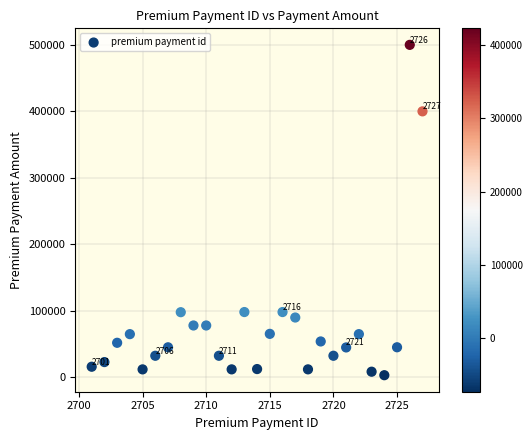

What is the range of Y values (max minus min)?

496749